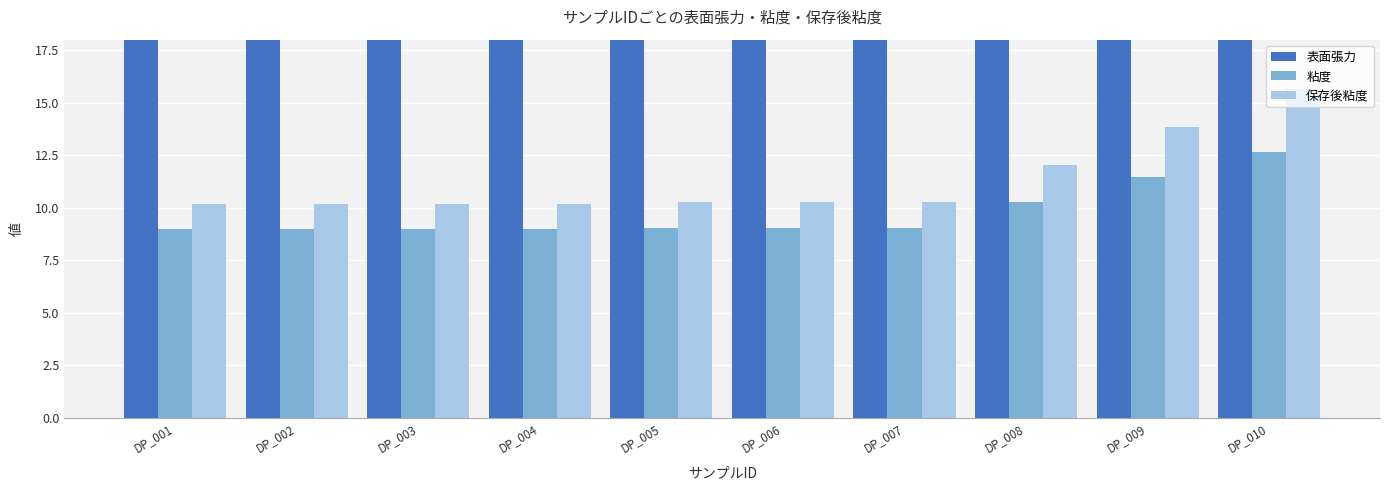

What is the sum of all 表面張力 values?

380.9